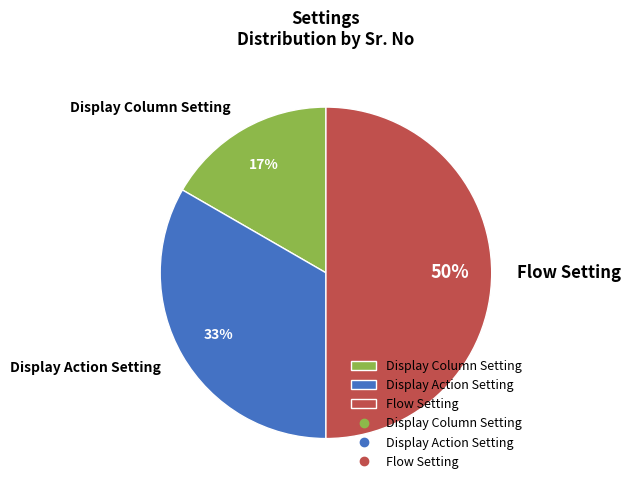

To the nearest percent, what portion does Display Action Setting represent?

33%